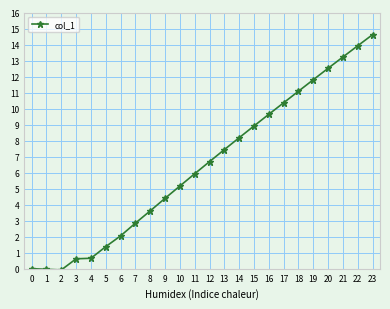

Is it true that the value at 21 is 7.4?

False